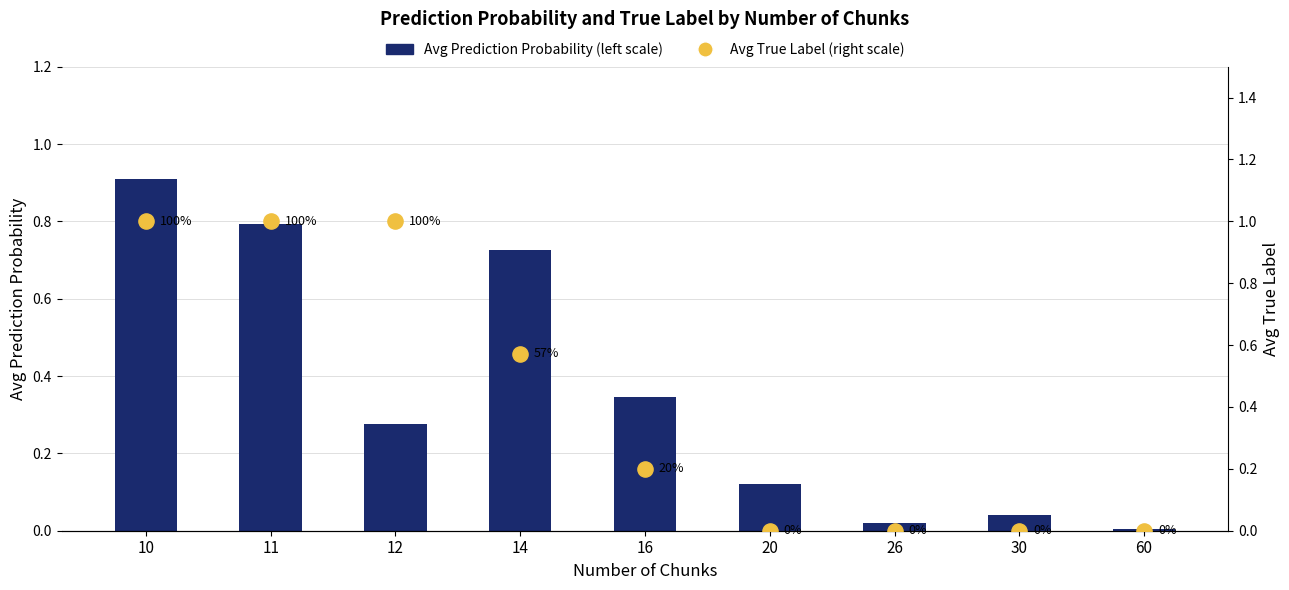

At which category is the sum across all series the highest?

10